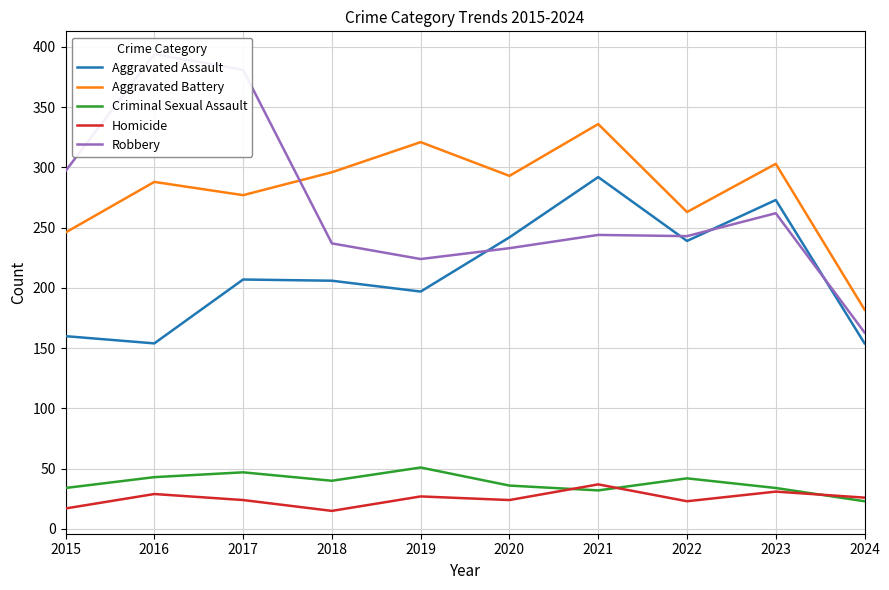

At which category is the sum across all series the highest?

2021